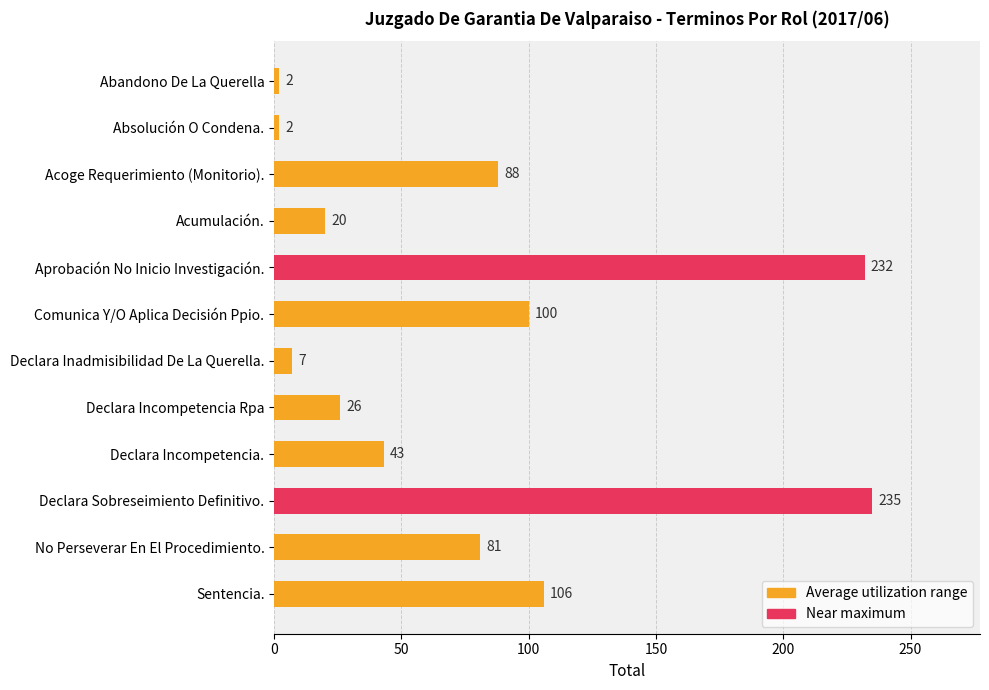

Count the number of categories in the chart.

12